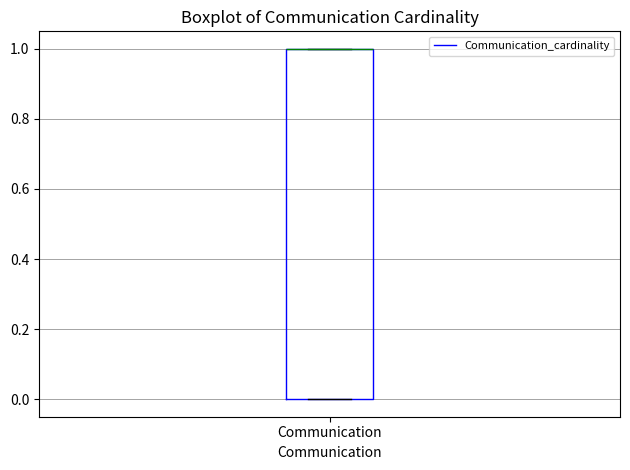

Read this box plot against the y-axis: the position of the median line, the range covered by the box, and the ends of both whiskers. The values are not printed on the chart, so give them approximately, as read against the axis.

median 1 (drawn on the box's upper edge), box 0 to 1, whiskers 0 to 1